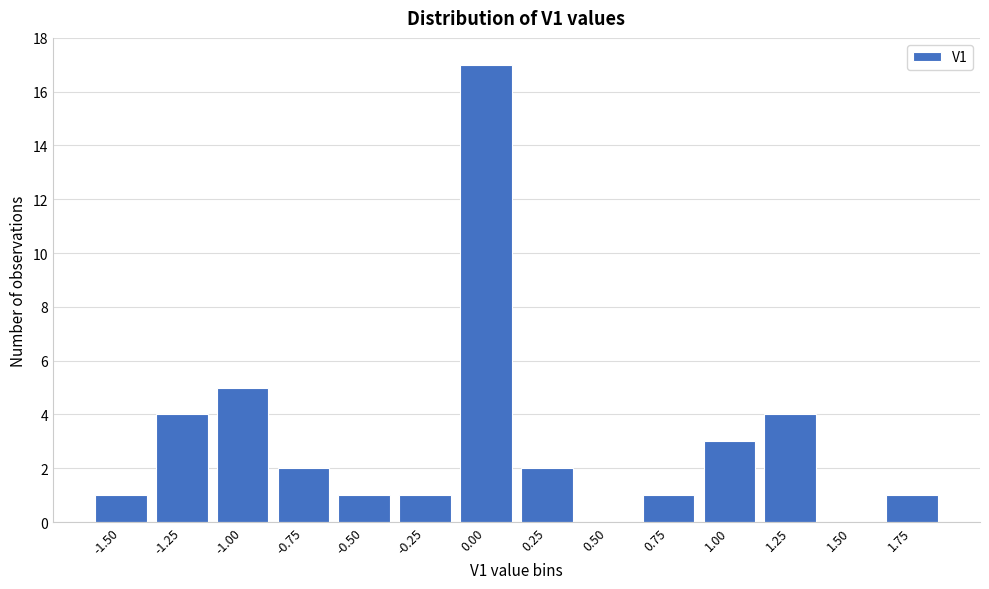

Reading left to right, transcribe all the data shown in this chart.

-1.50=1	-1.25=4	-1.00=5	-0.75=2	-0.50=1	-0.25=1	0.00=17	0.25=2	0.50=0	0.75=1	1.00=3	1.25=4	1.50=0	1.75=1